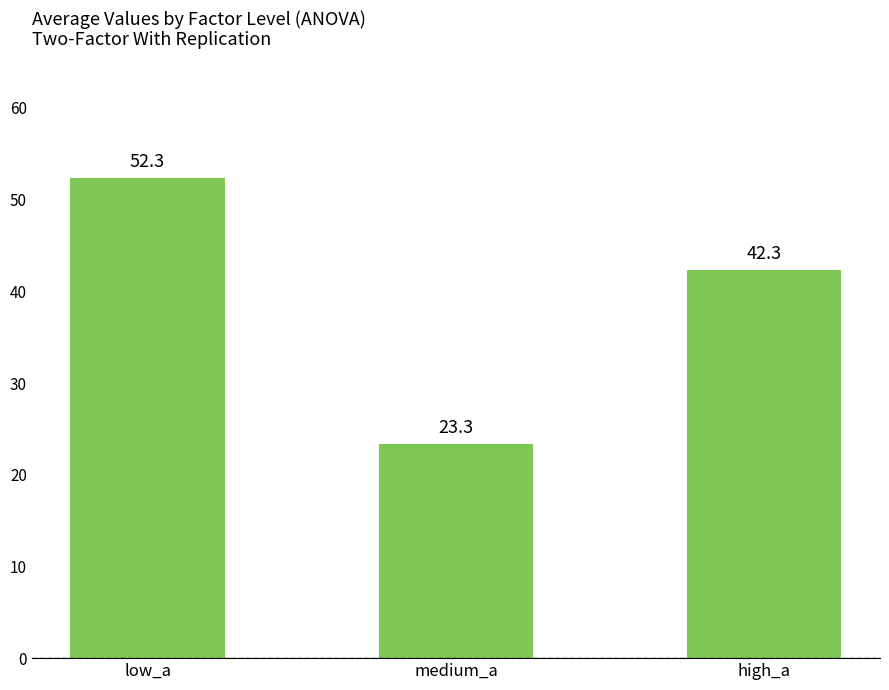

True or false: the data shows 73.7 at high_a.

False